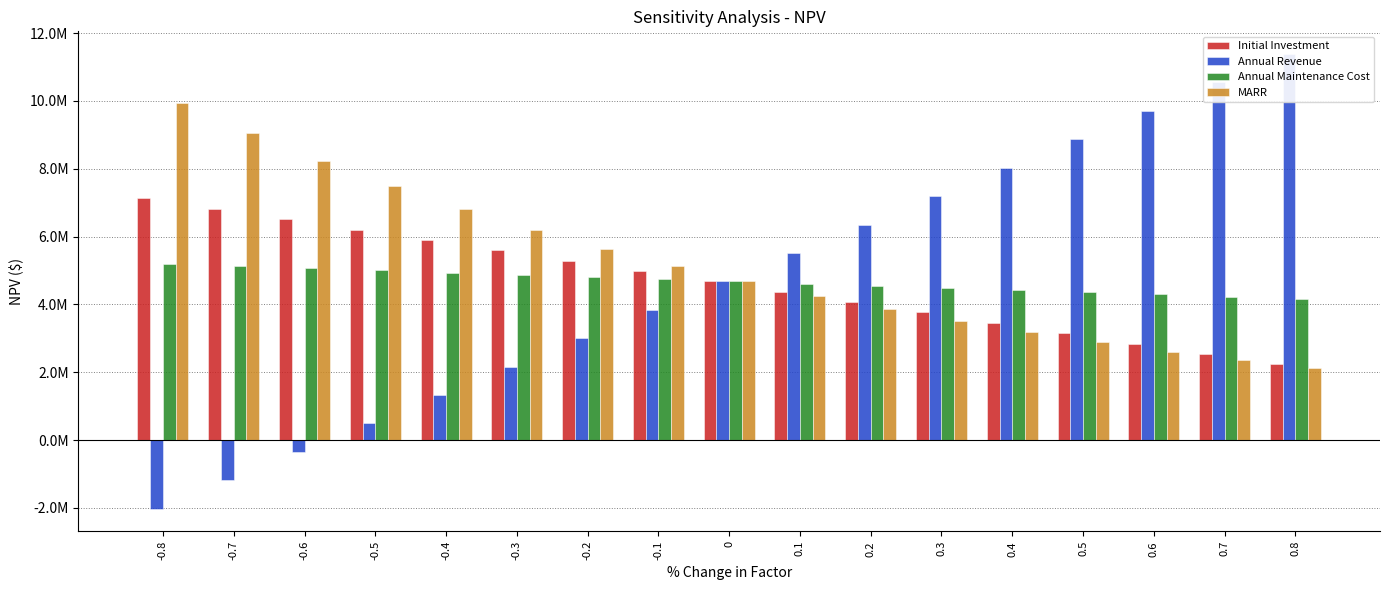

How many values in the MARR series exceed 4679729?

9